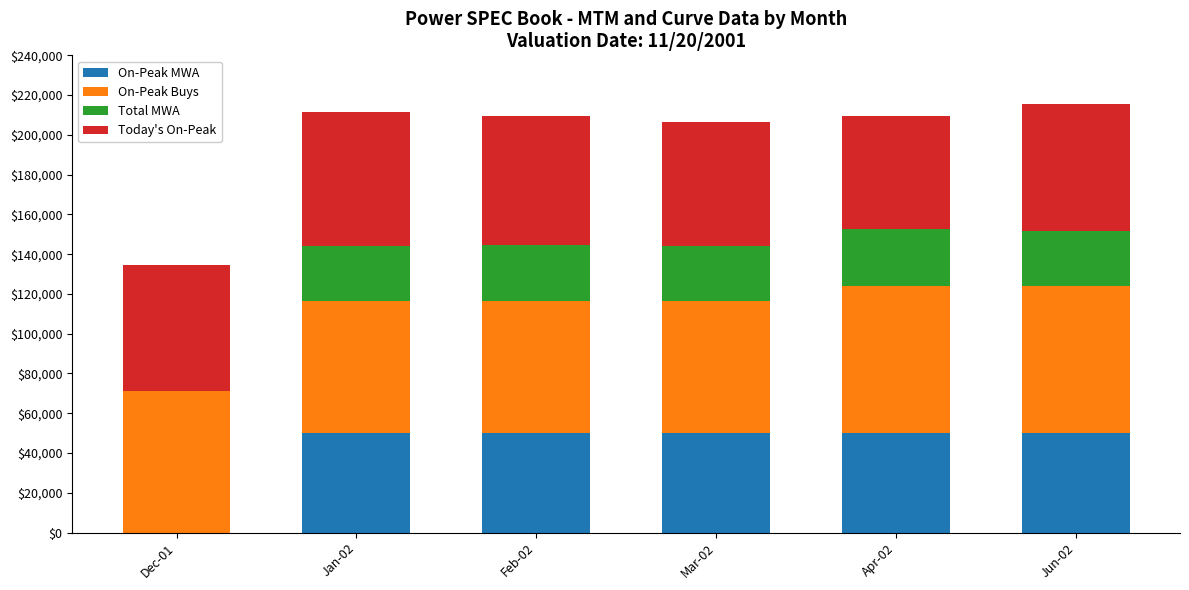

How many categories are shown in the chart?

6